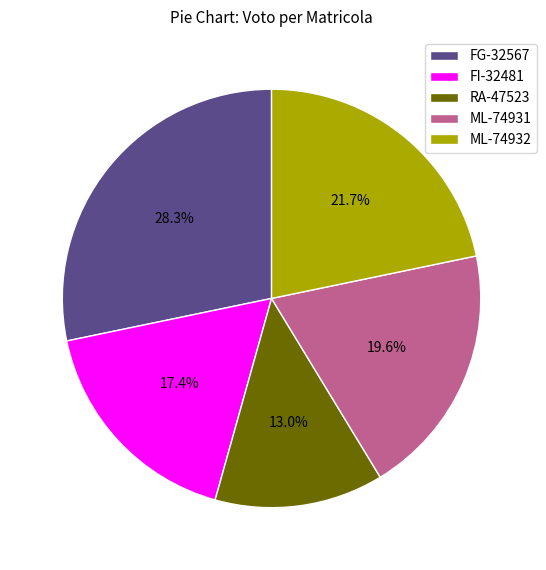

To the nearest percent, what portion does ML-74931 represent?

20%